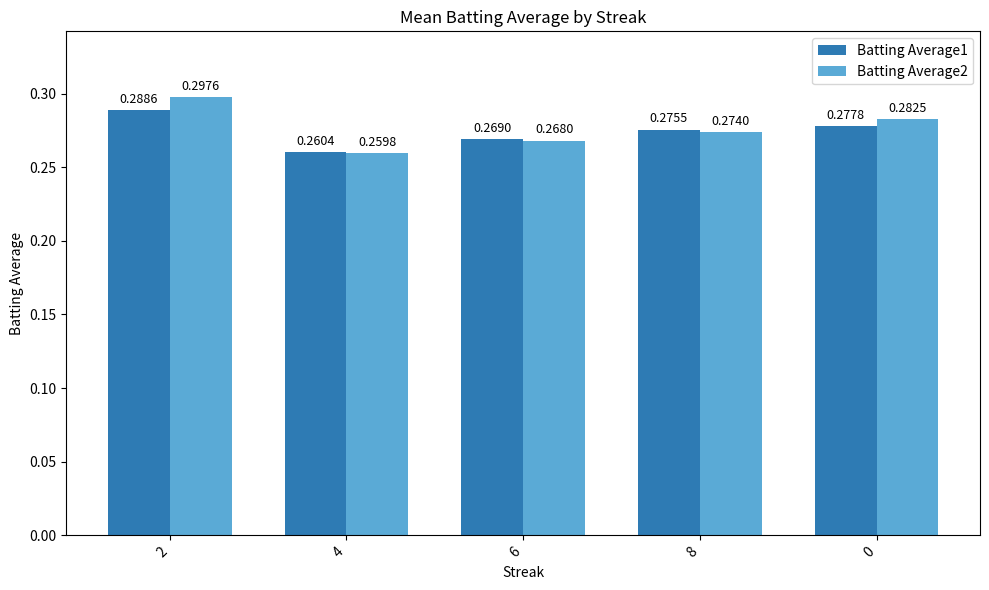

What position from the left is 2?

1